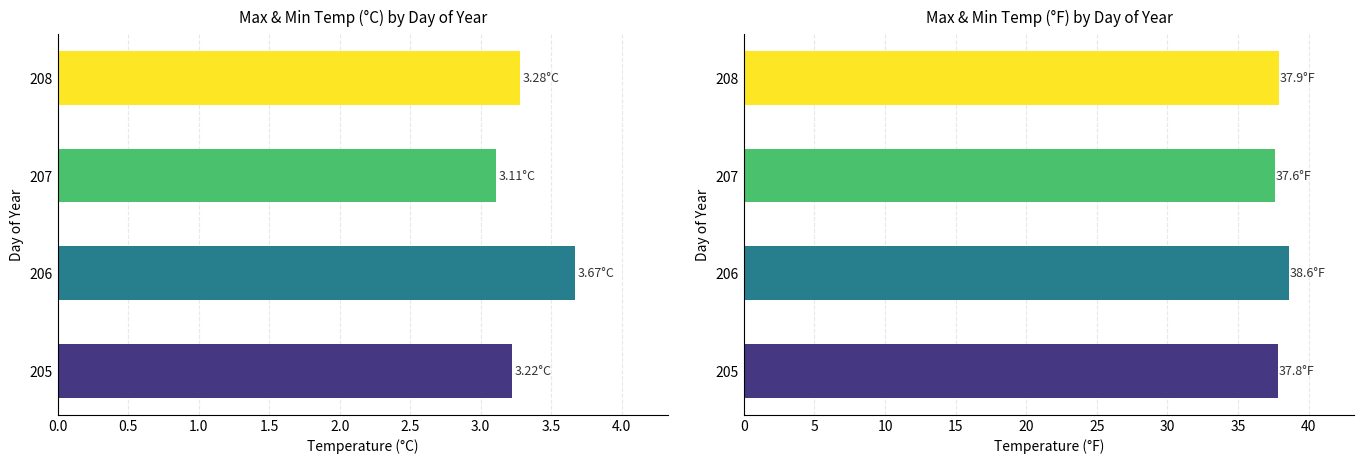

At how many categories does at least one series exceed 32?

4